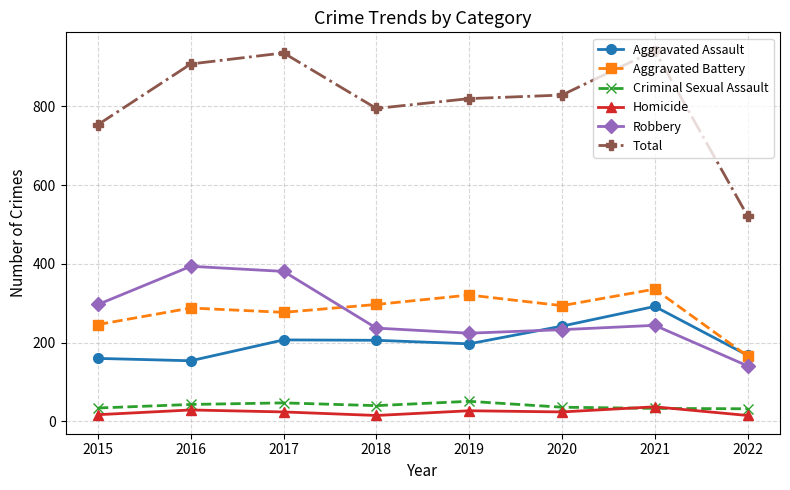

Rank the series by their maximum value, from lowest to highest.

Homicide, Criminal Sexual Assault, Aggravated Assault, Aggravated Battery, Robbery, Total